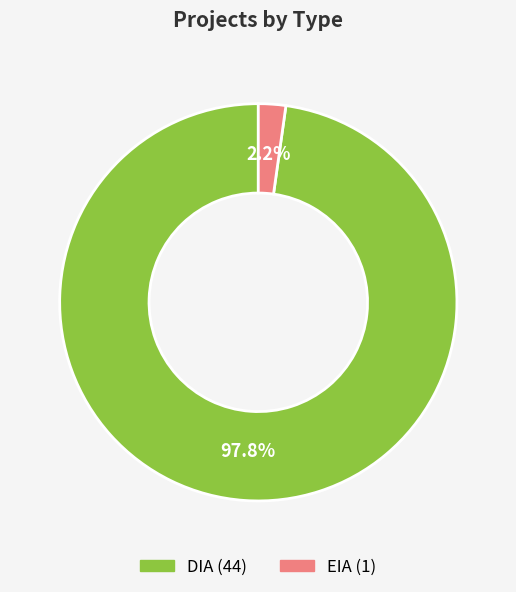

What is the smallest slice in the pie chart?

EIA